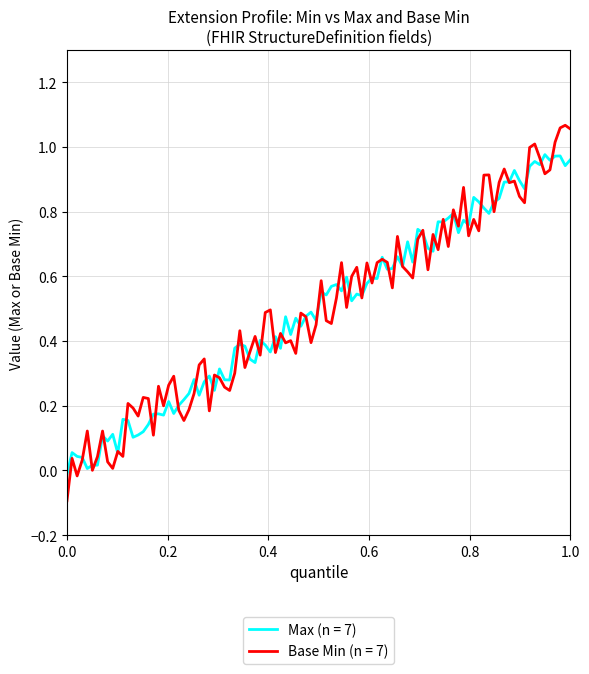

Which series has the widest spread of values?

Base Min (n = 7)